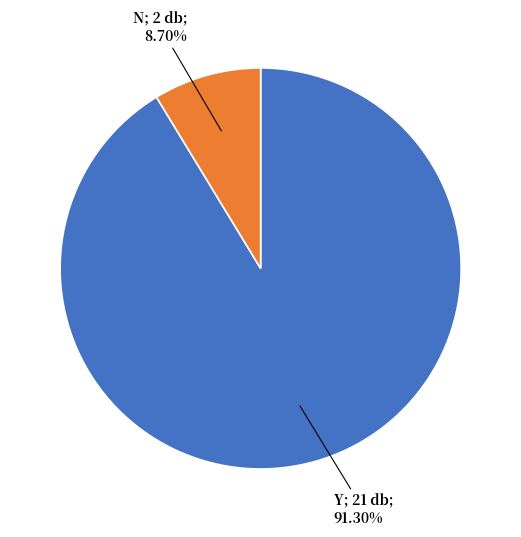

Count the number of slices in the pie.

2